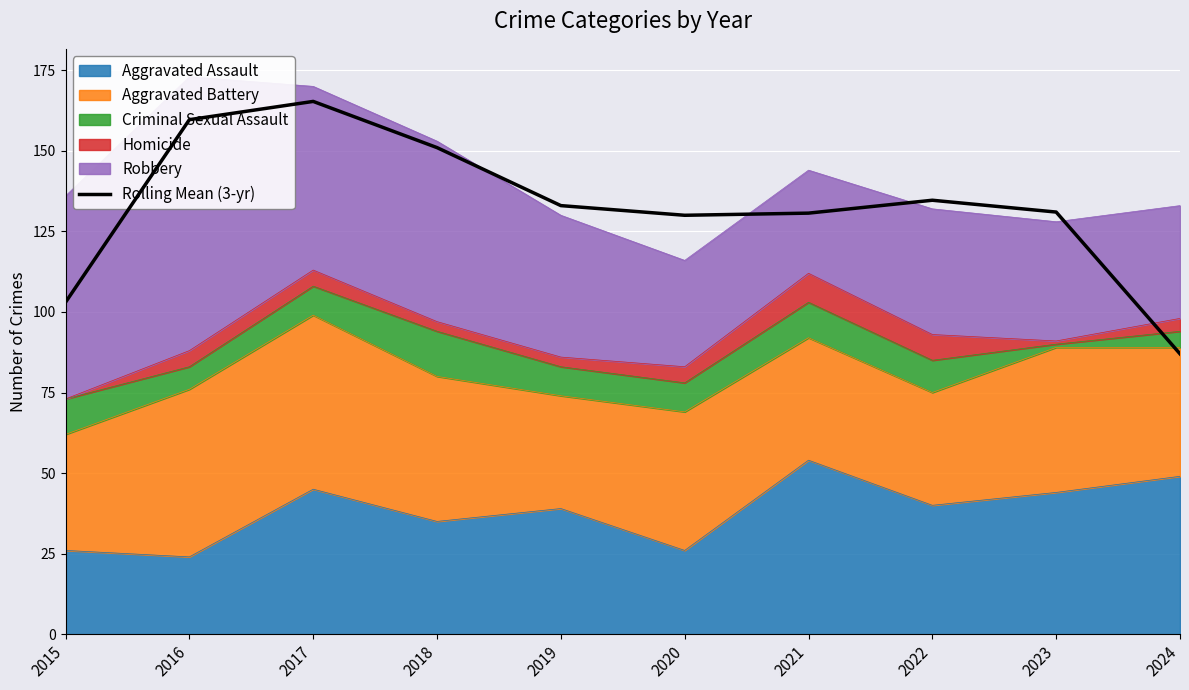

What is the ratio of the value at 2021 to the value at 2023?

1.0